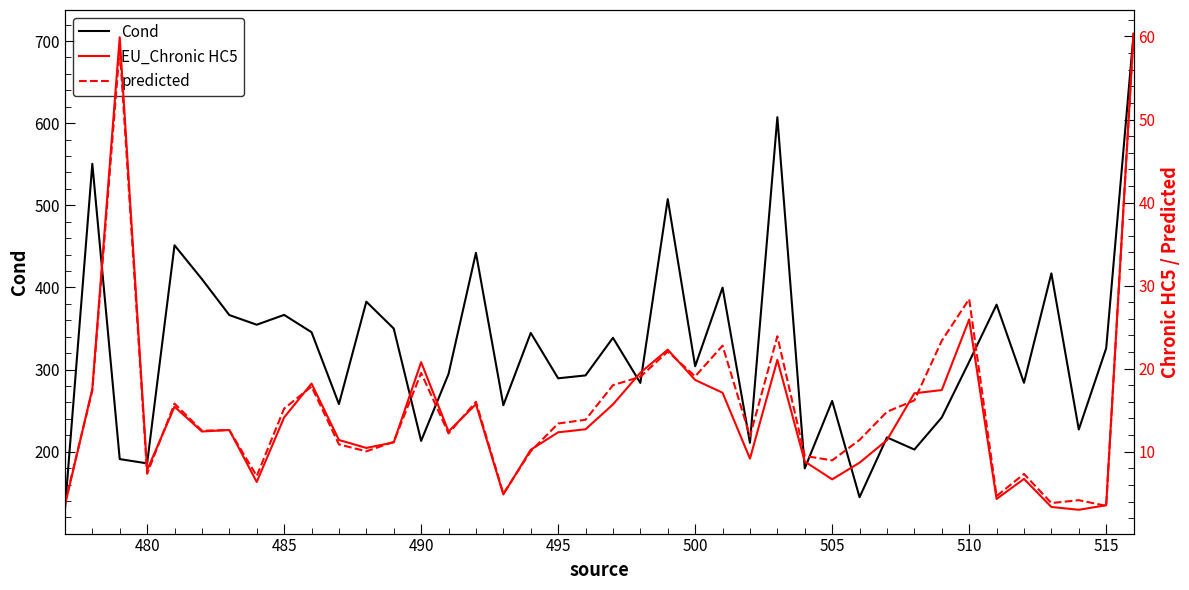

How many interior local peaks does the predicted series have?

12